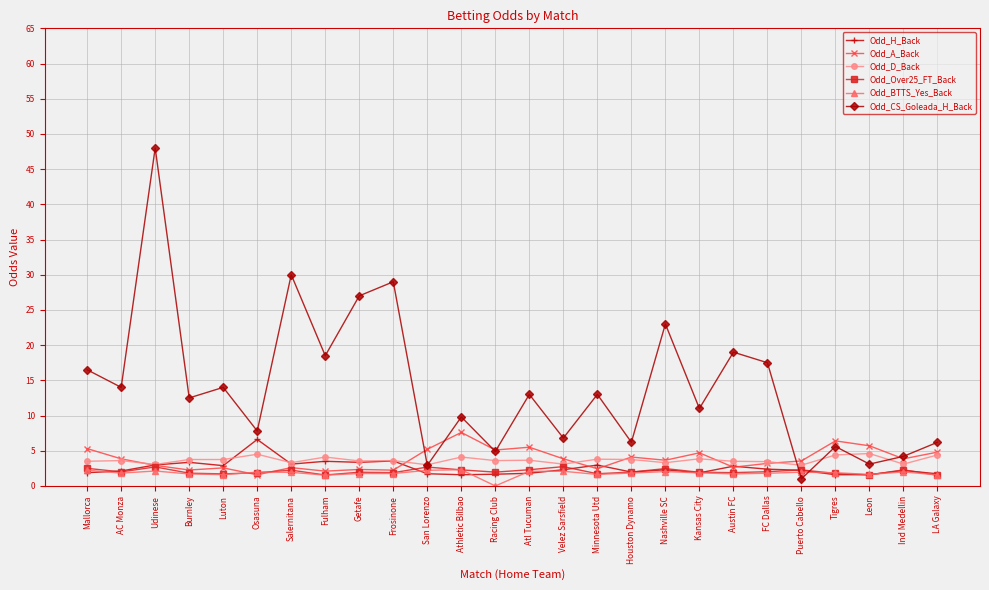

What is the highest value of the Odd_D_Back series?

4.6